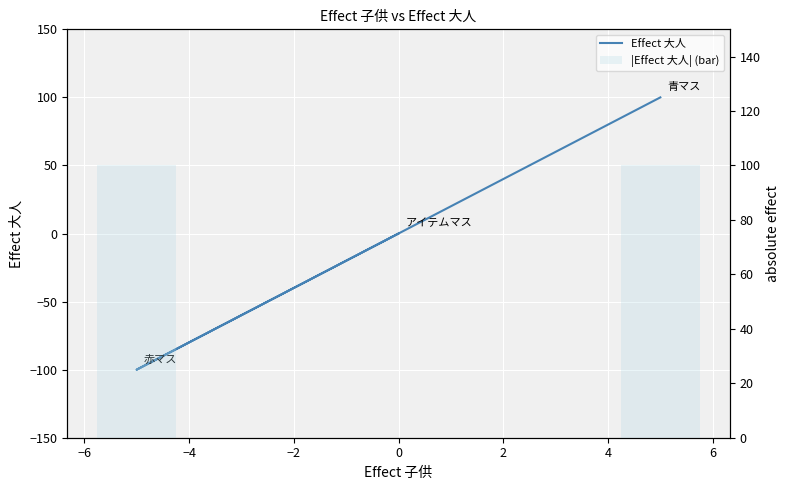

Is it true that Effect 大人 equals 69 at −8?

False